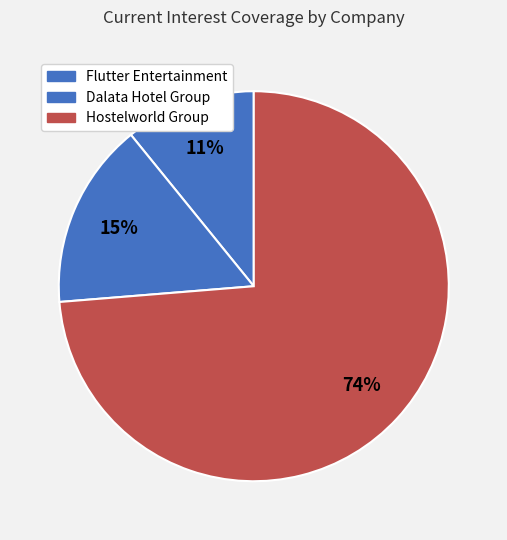

How many segments does this pie chart have?

3